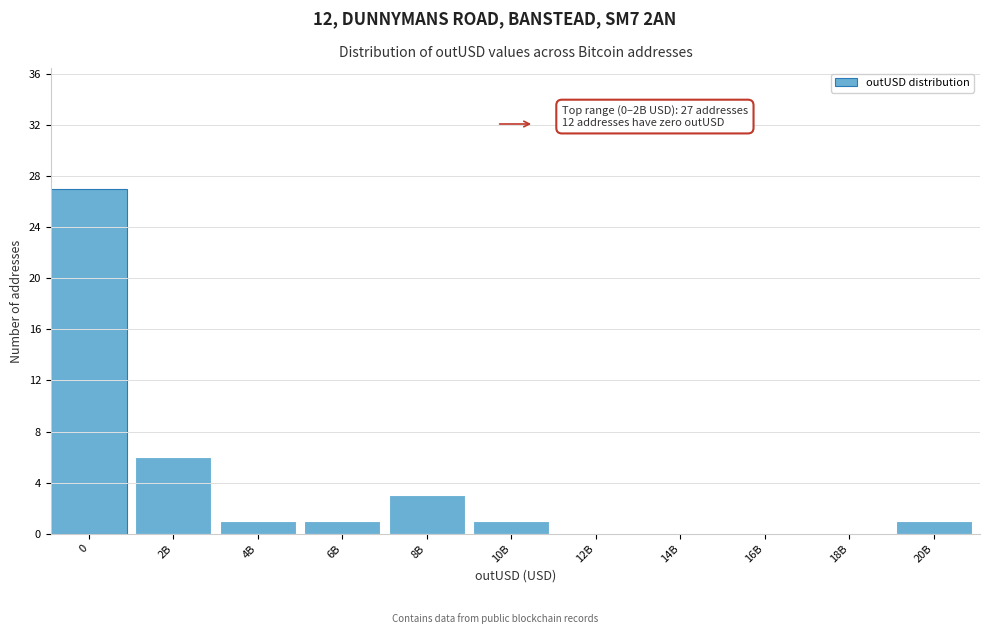

Reading left to right, list all the values displayed in this chart.

0=27	2B=6	4B=1	6B=1	8B=3	10B=1	12B=0	14B=0	16B=0	18B=0	20B=1